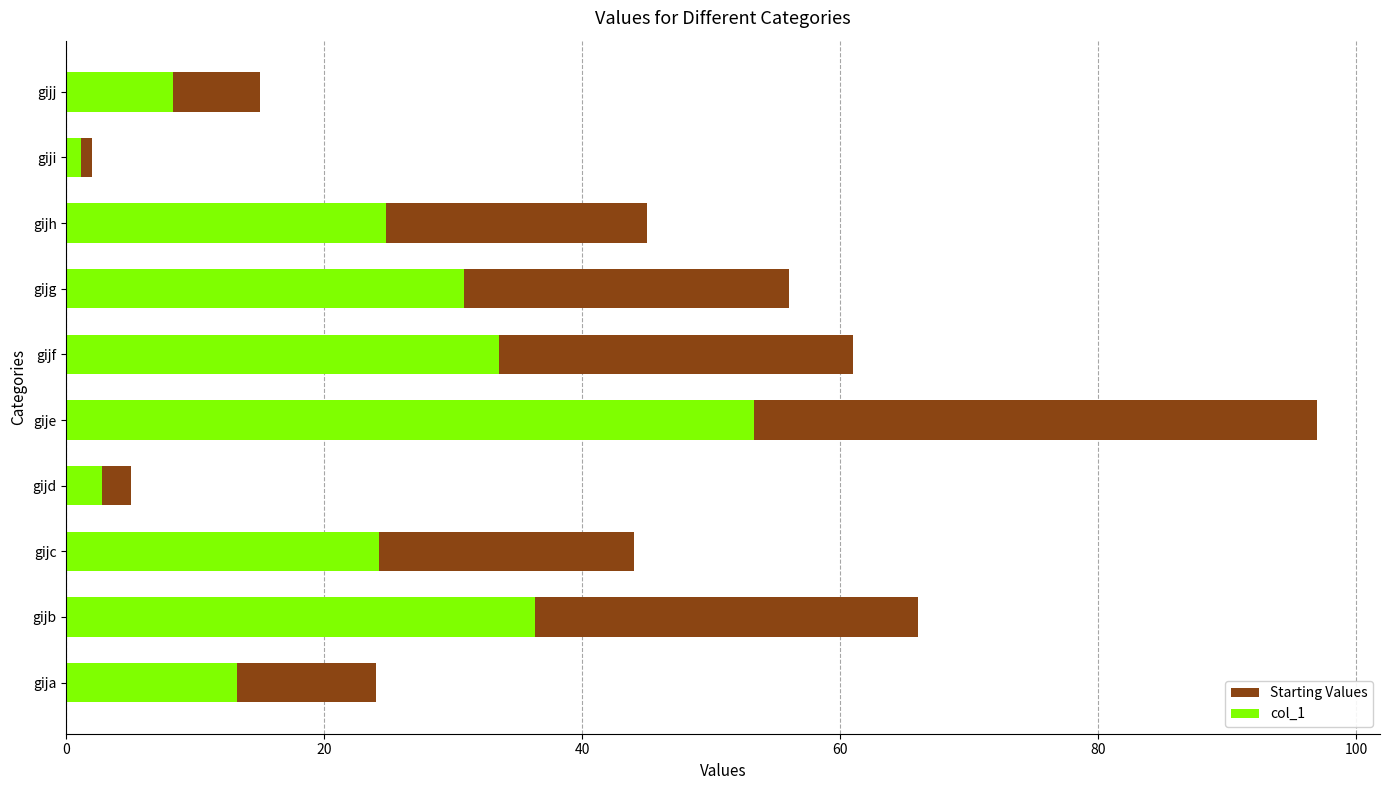

The value of col_1 at gijf is 54.9. True or false?

False